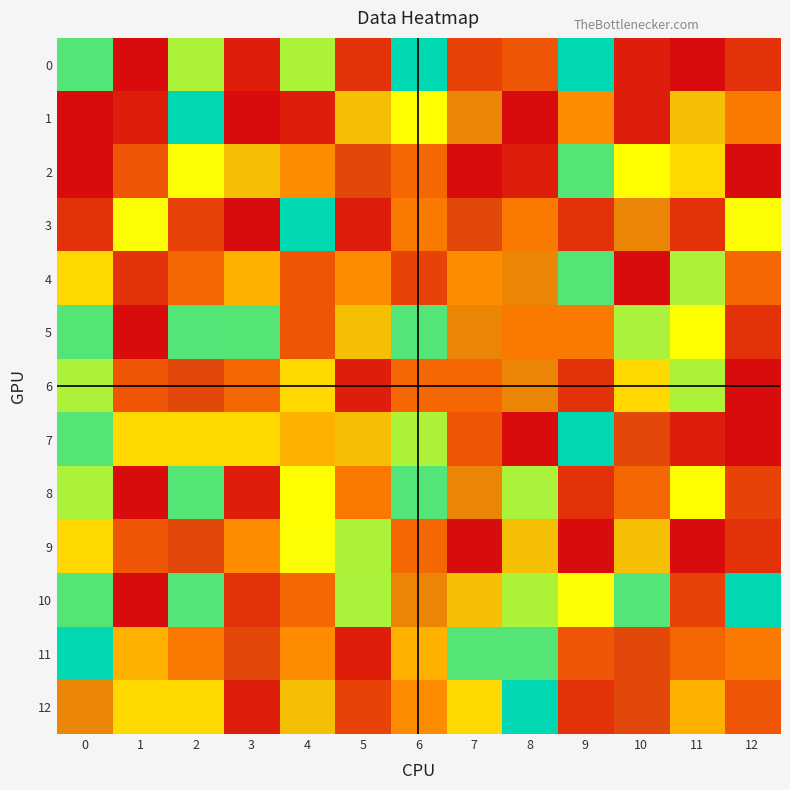

Reading left to right, list all the values displayed in this chart.

0: 0=2	1=-10	2=5	3=-9	4=5	5=-8	6=3	7=-7	8=-6	9=3	10=-9	11=-10	12=-8
1: 0=-10	1=-9	2=3	3=-10	4=-9	5=7	6=6	7=8	8=10	9=-3	10=-9	11=7	12=-4
2: 0=10	1=-6	2=0	3=7	4=-3	5=9	6=-5	7=10	8=-9	9=4	10=6	11=-1	12=10
3: 0=-8	1=0	2=-7	3=10	4=3	5=-9	6=-4	7=9	8=-4	9=-8	10=8	11=-8	12=0
4: 0=-1	1=-8	2=-5	3=-2	4=-6	5=-3	6=-7	7=-3	8=8	9=4	10=10	11=5	12=-5
5: 0=4	1=10	2=2	3=4	4=-6	5=7	6=2	7=8	8=-4	9=-4	10=1	11=6	12=-8
6: 0=5	1=-6	2=9	3=-5	4=-1	5=-9	6=-5	7=-5	8=8	9=-8	10=-1	11=5	12=-10
7: 0=4	1=-1	2=-1	3=-1	4=-2	5=7	6=5	7=-6	8=-10	9=3	10=9	11=-9	12=-10
8: 0=5	1=10	2=4	3=-9	4=6	5=-4	6=2	7=8	8=1	9=-8	10=-5	11=6	12=-7
9: 0=-1	1=-6	2=9	3=-3	4=0	5=5	6=-5	7=10	8=7	9=-10	10=7	11=10	12=-8
10: 0=4	1=10	2=2	3=-8	4=-5	5=1	6=8	7=7	8=5	9=0	10=2	11=-7	12=3
11: 0=3	1=-2	2=-4	3=9	4=-3	5=-9	6=-2	7=4	8=4	9=-6	10=9	11=-5	12=-4
12: 0=8	1=-1	2=-1	3=-9	4=7	5=-7	6=-3	7=-1	8=3	9=-8	10=9	11=-2	12=-6